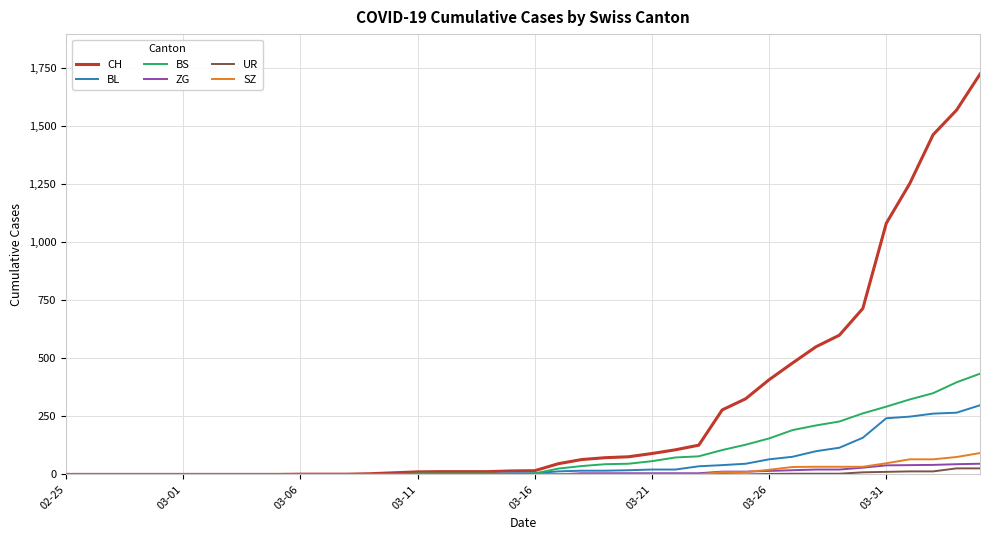

List the series in order of their peak value, highest first.

CH, BS, BL, SZ, ZG, UR